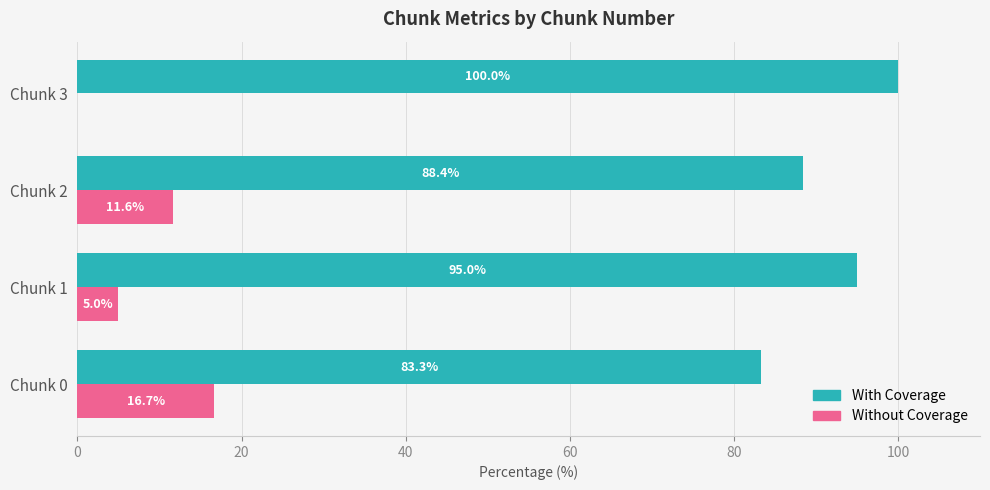

How many series are shown in this chart?

2